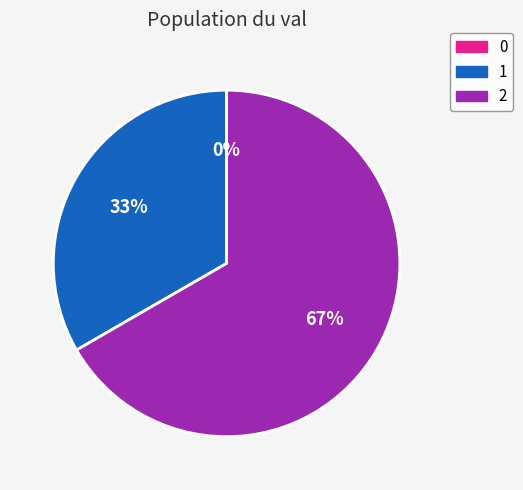

Is there a majority slice in this chart?

Yes